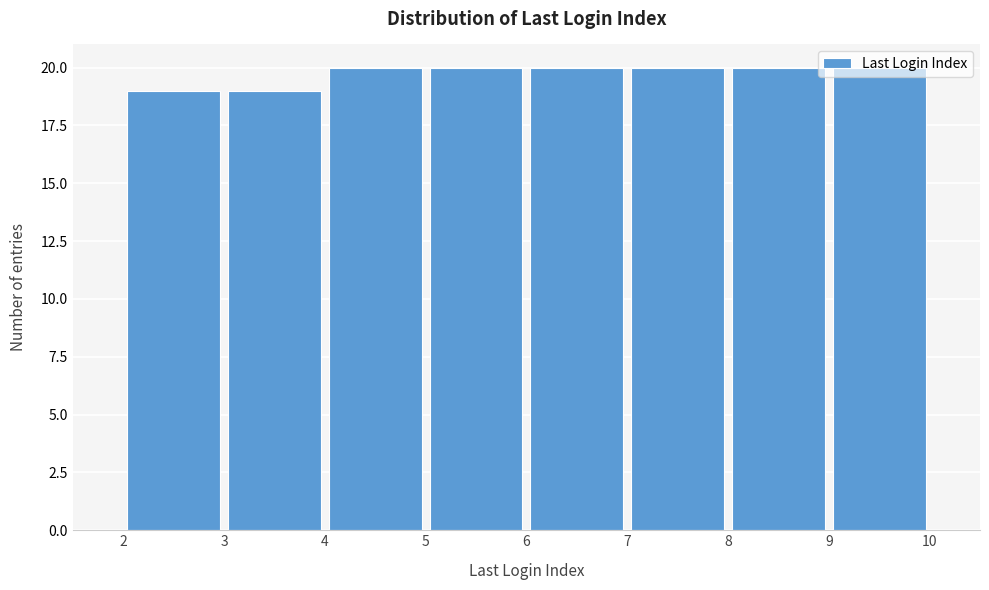

Reading left to right, list every bar in this chart as the range it spans on the x-axis followed by its height. The values are not printed on the chart, so give them approximately, as read against the axis.

2 to 3: 19
3 to 4: 19
4 to 5: 20
5 to 6: 20
6 to 7: 20
7 to 8: 20
8 to 9: 20
9 to 10: 20